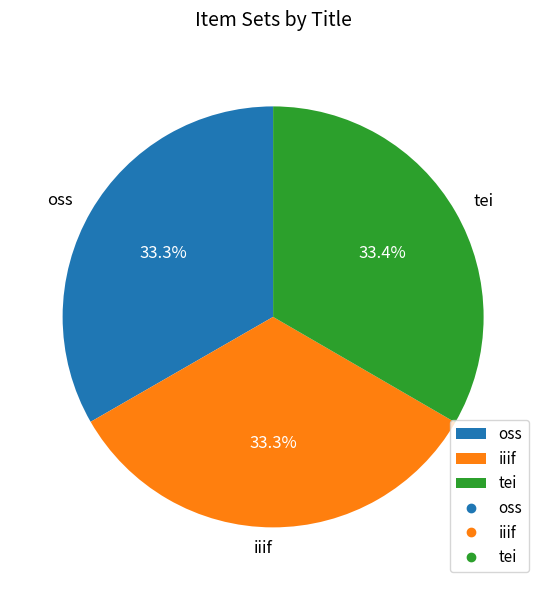

What is the ratio of the value at iiif to the value at oss?

1.0